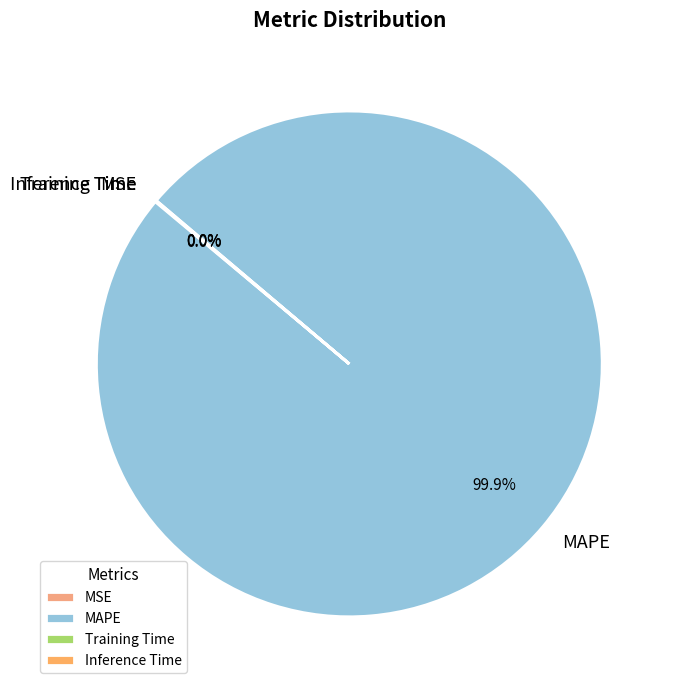

Does MAPE account for over 50% of the chart?

Yes